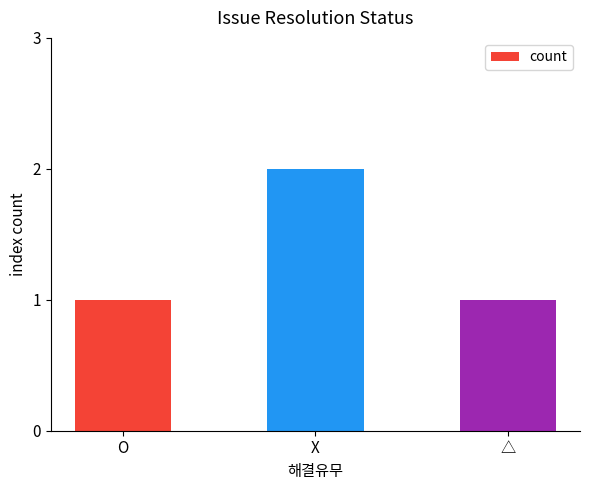

How many data points does each series have?

3